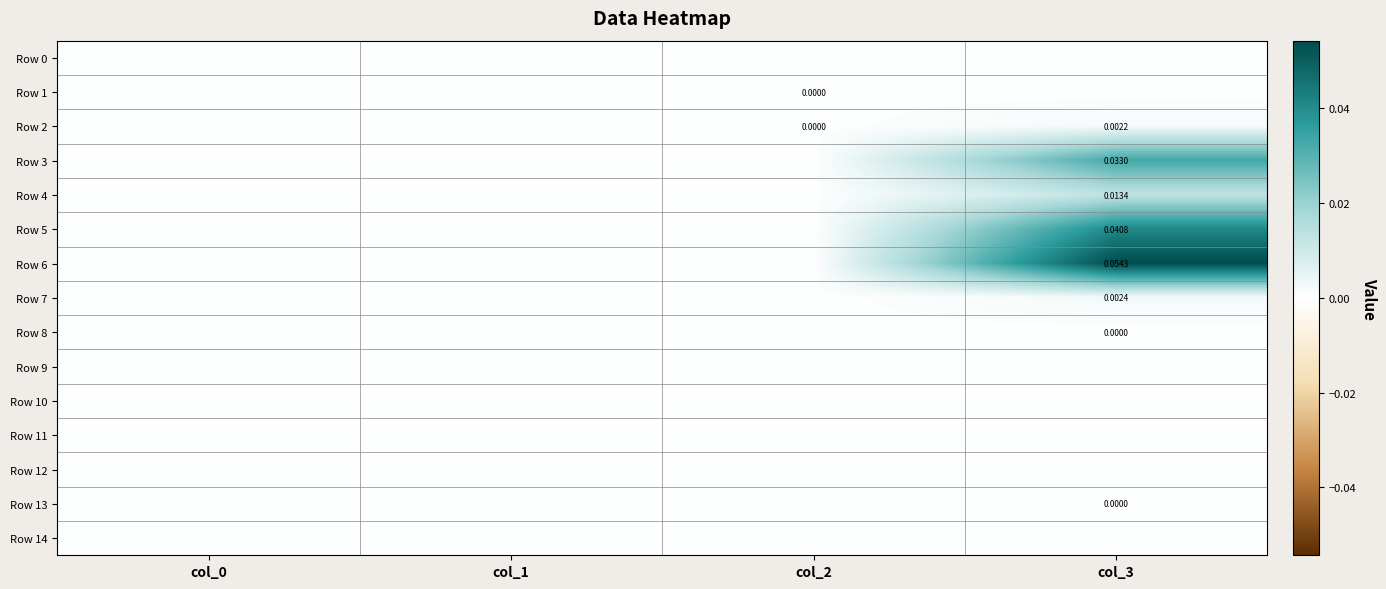

The value of Row 14 at col_0 is 0.0. True or false?

True